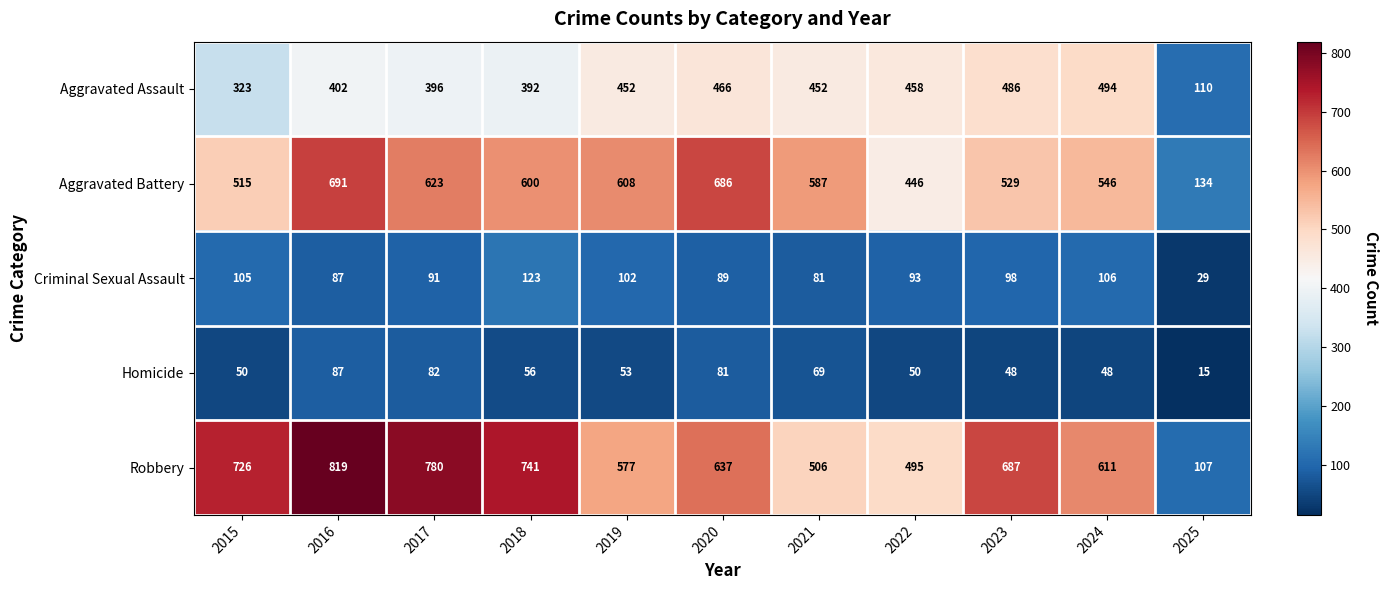

What is the total value across all series at 2022?

1542